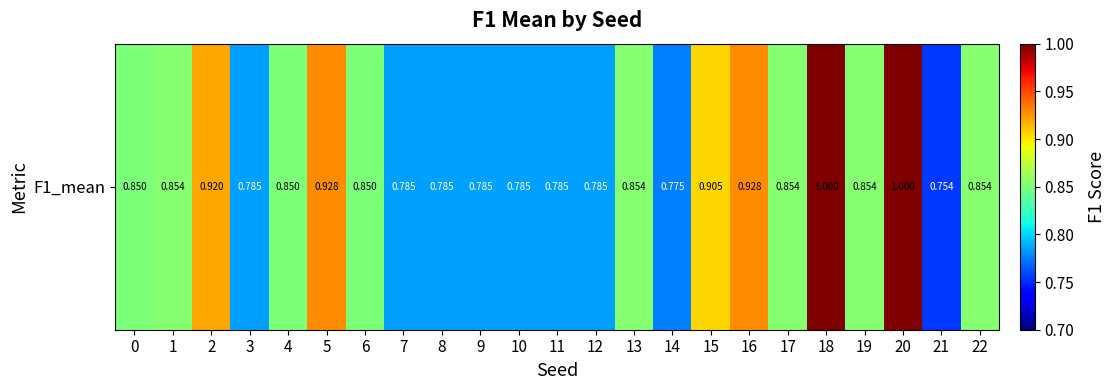

Is it true that the value at 19 is 1.3?

False